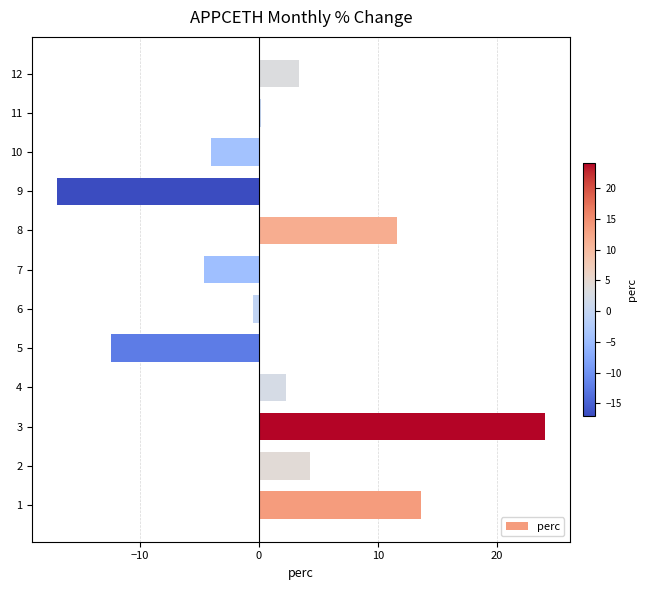

Reading bottom to top, list all the values displayed in this chart.

1=13.6	2=4.3	3=24.1	4=2.3	5=-12.4	6=-0.4	7=-4.6	8=11.6	9=-17.0	10=-4.0	11=0.1	12=3.3